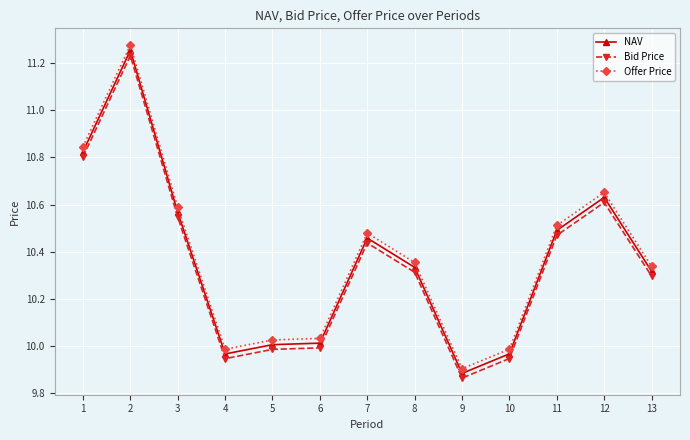

Which series changed the most between 7 and 10?

Offer Price